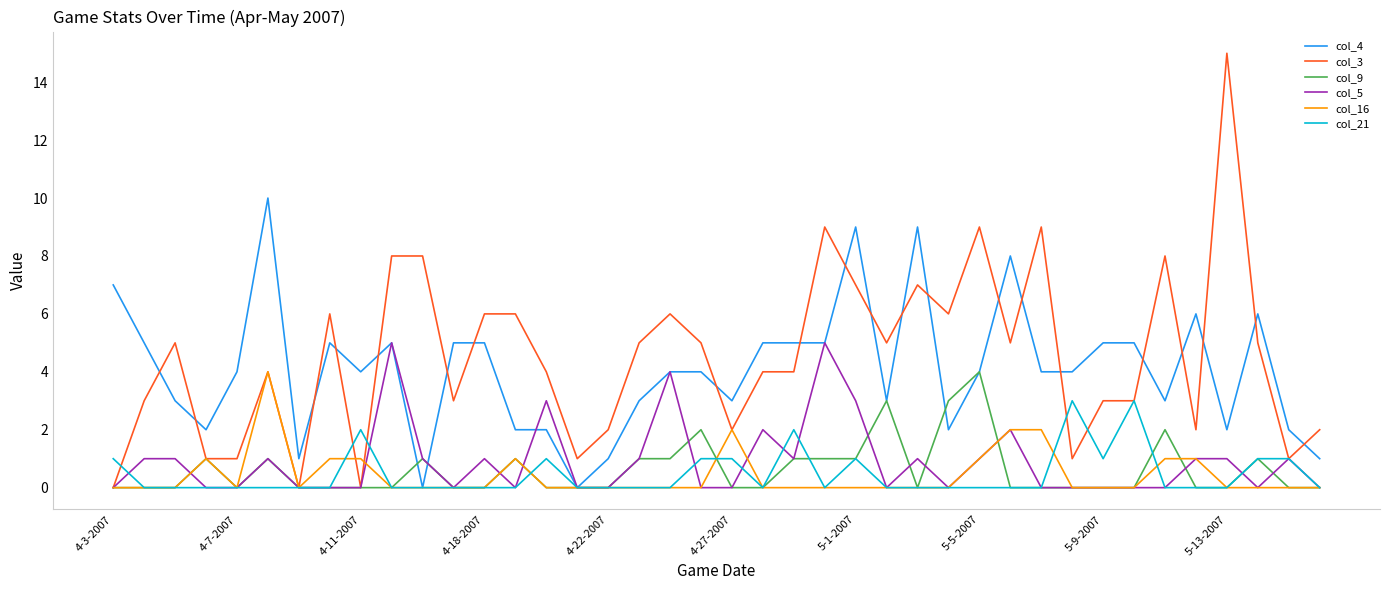

What are all the series names shown in the legend?

col_4, col_3, col_9, col_5, col_16, col_21